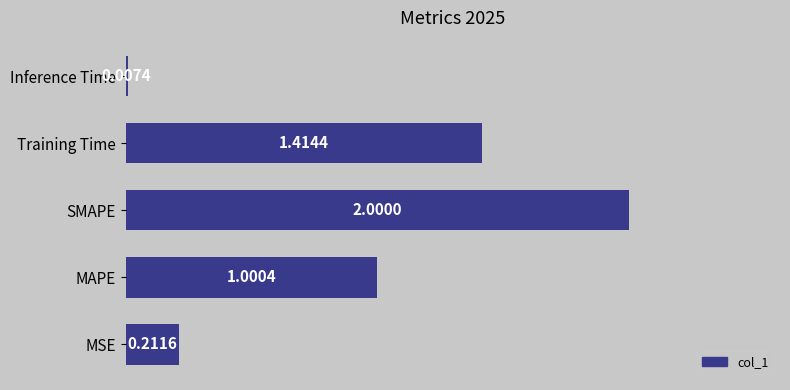

What is the sum of all values?

4.6